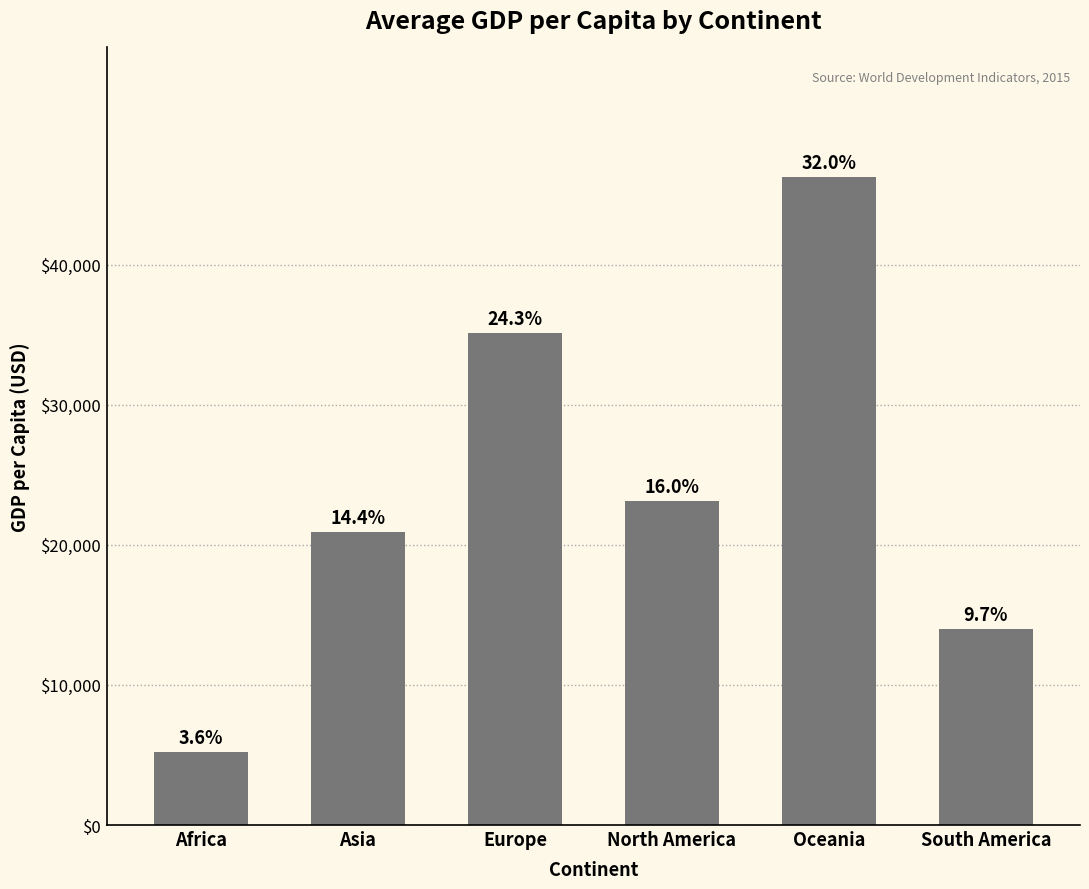

Reading left to right, extract all data points from this chart.

5247.3	20887.5	35124.6	23119.5	46248.6	13974.0